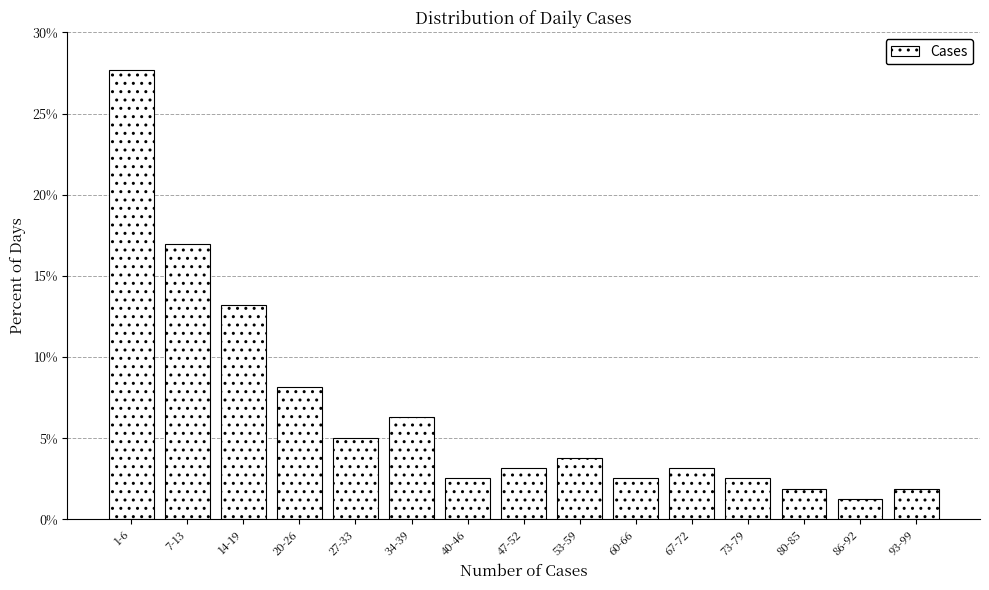

Reading right to left, transcribe all the data shown in this chart.

1.9	1.3	1.9	2.5	3.1	2.5	3.8	3.1	2.5	6.3	5.0	8.2	13.2	17.0	27.7